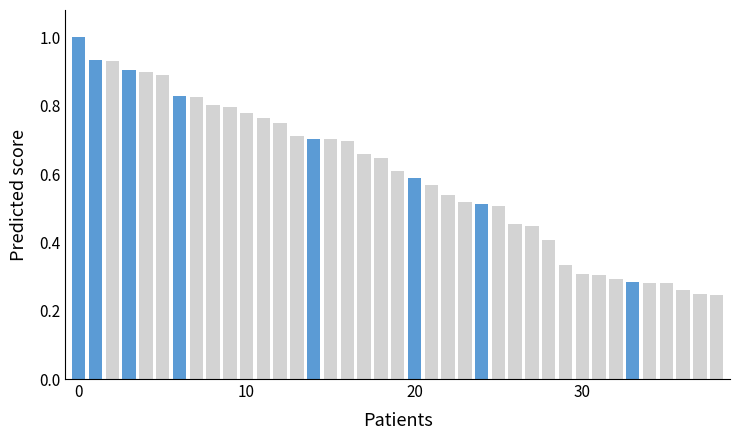

What is the maximum value shown in the chart?

1.0